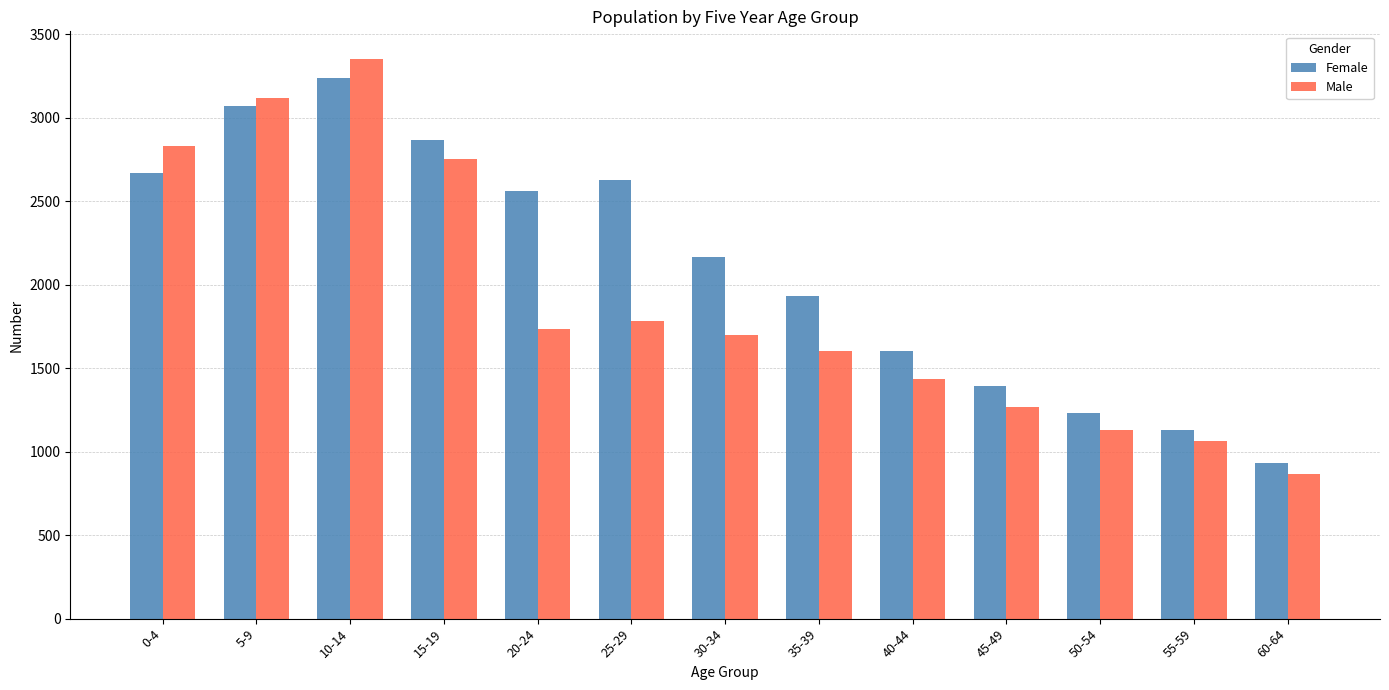

Reading left to right, transcribe all the data shown in this chart.

Female: 0-4=2670	5-9=3073	10-14=3237	15-19=2867	20-24=2560	25-29=2629	30-34=2167	35-39=1930	40-44=1605	45-49=1392	50-54=1233	55-59=1129	60-64=930
Male: 0-4=2833	5-9=3121	10-14=3351	15-19=2751	20-24=1738	25-29=1785	30-34=1700	35-39=1606	40-44=1436	45-49=1266	50-54=1133	55-59=1064	60-64=864